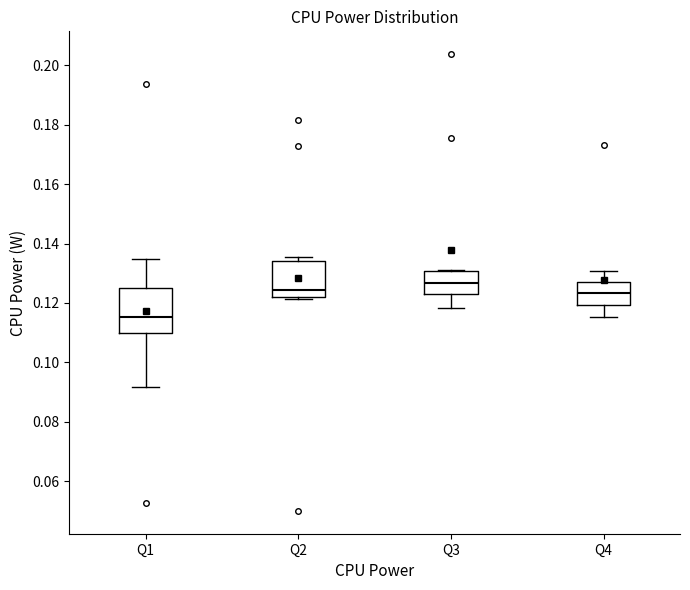

Where is the lower edge of the box for Q3 on the y-axis? The values are not printed on the chart, so give them approximately, as read against the axis.

0.122